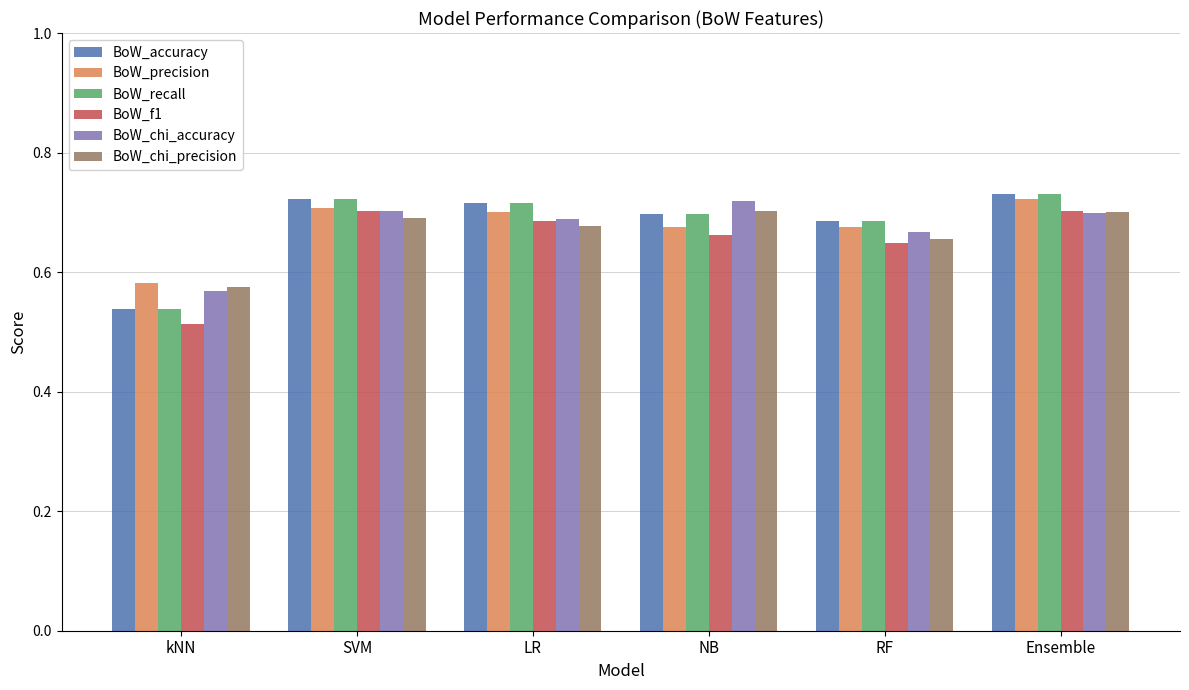

What is the total value across all series at kNN?

3.3